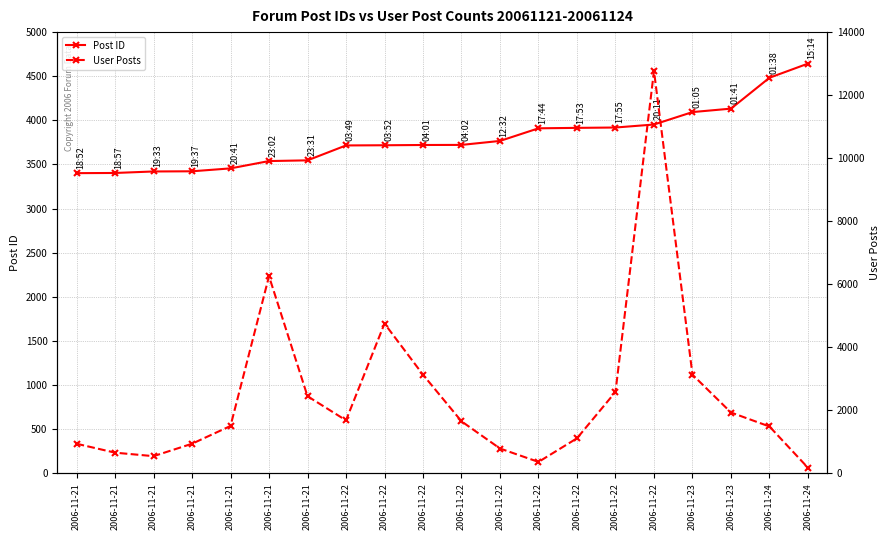

Count the number of data series in this chart.

2